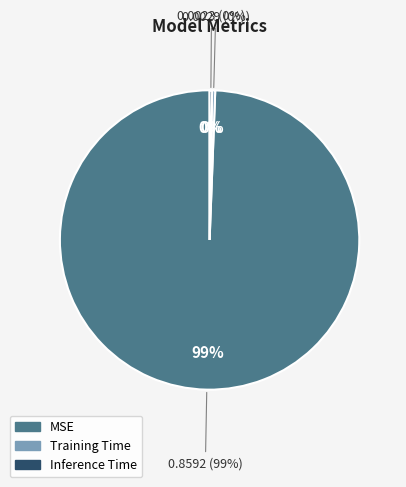

To the nearest percent, what is the combined percentage of MSE and Training Time?

100%